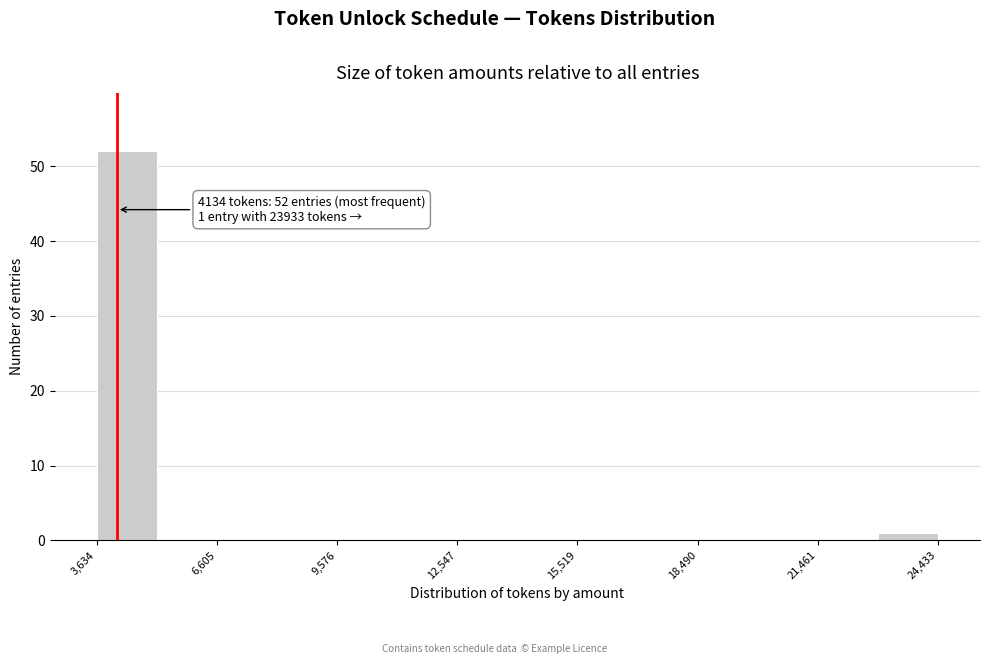

Read against the x-axis, roughly where is the centre of the tallest bar?

4500